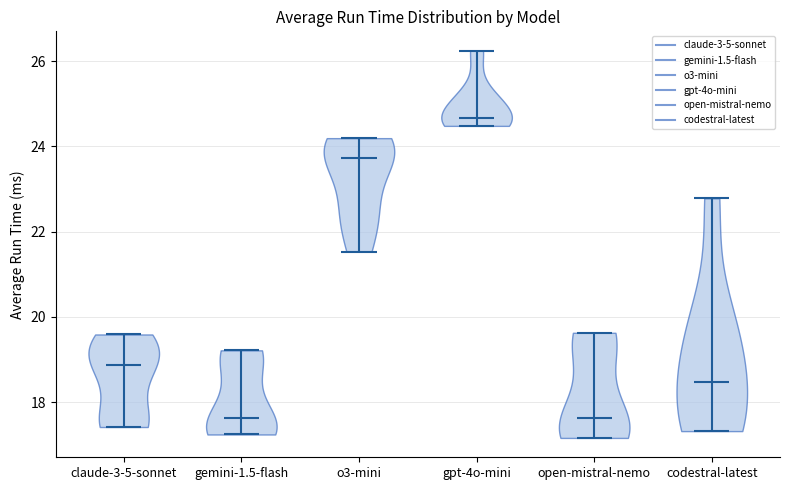

Reading left to right, read every violin against the y-axis: where its median line is, and the lowest and highest points it reaches. The values are not printed on the chart, so give them approximately, as read against the axis.

claude-3-5-sonnet: median line 18.8, lowest point 17.4, highest point 19.6
gemini-1.5-flash: median line 17.6, lowest point 17.2, highest point 19.2
o3-mini: median line 23.8, lowest point 21.6, highest point 24.2
gpt-4o-mini: median line 24.6, lowest point 24.4, highest point 26.2
open-mistral-nemo: median line 17.6, lowest point 17.2, highest point 19.6
codestral-latest: median line 18.4, lowest point 17.4, highest point 22.8